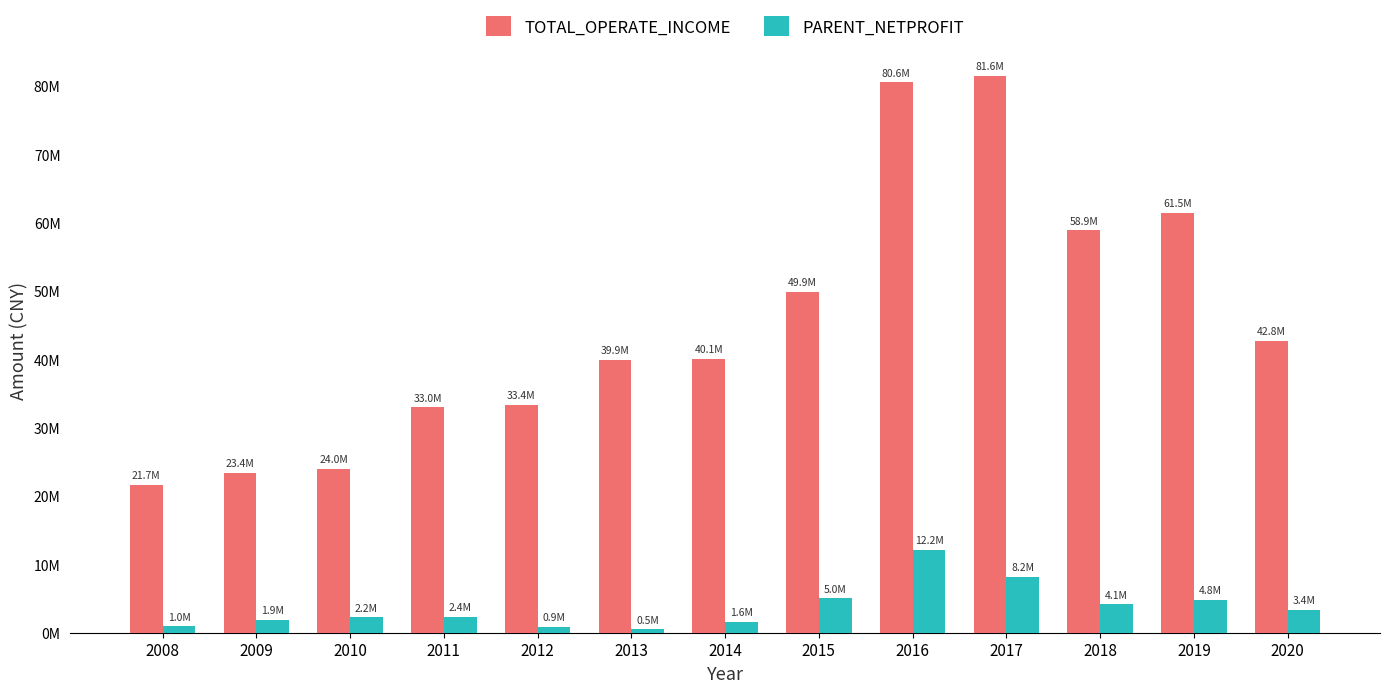

What is the average value of the PARENT_NETPROFIT series?

3703006.5